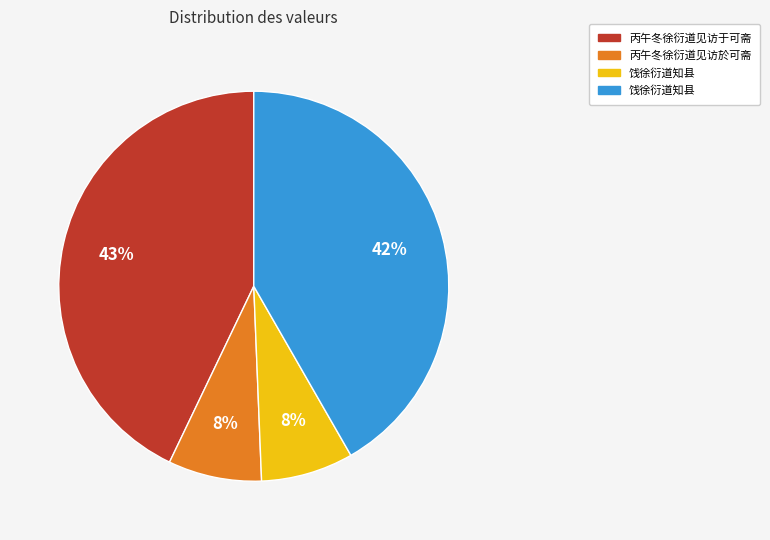

Does any single category account for the majority?

No